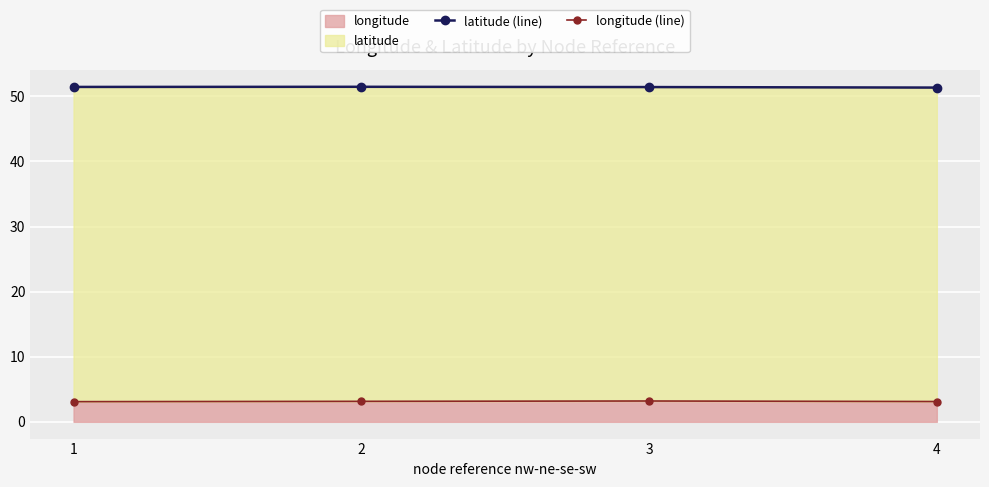

The latitude (line) series shows 51.4 at 3. True or false?

True